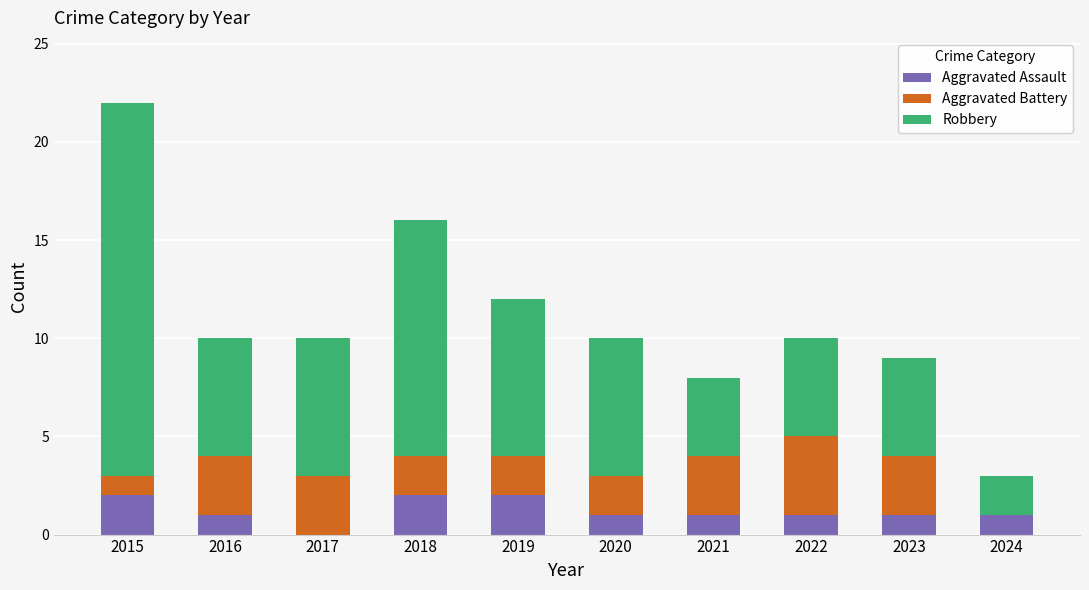

What is the sum of the Aggravated Assault values at 2018 and 2019?

4